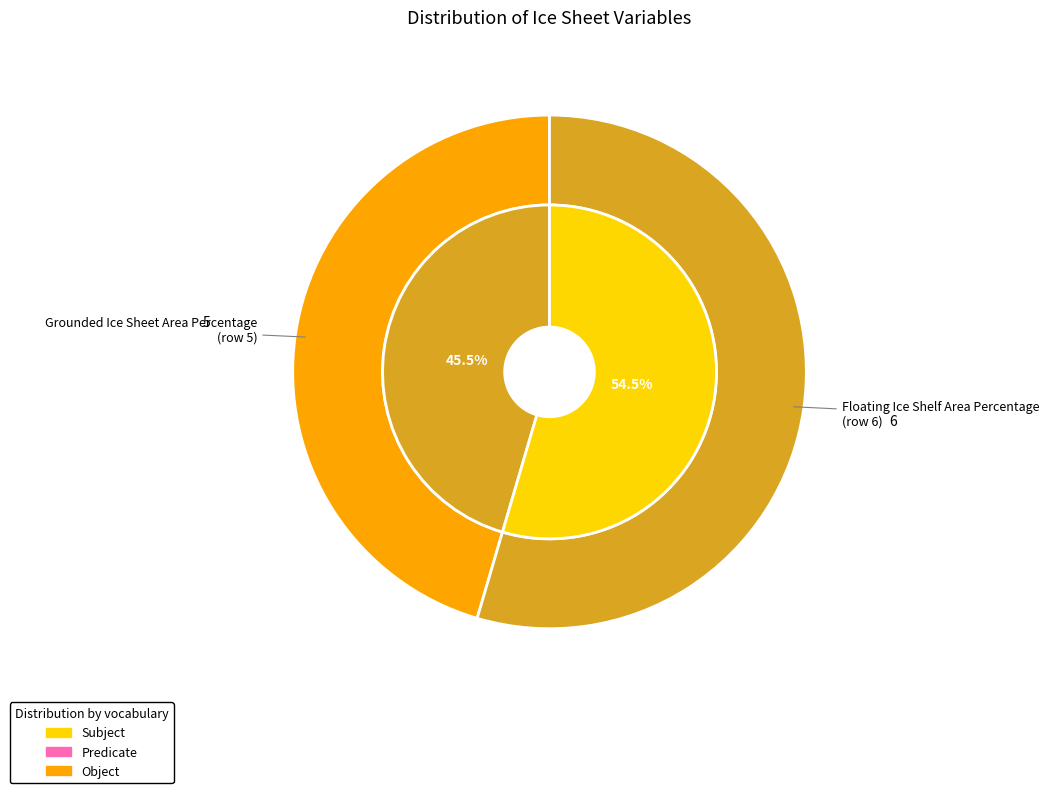

Which slice represents more than half of the pie?

Floating Ice Shelf Area Percentage